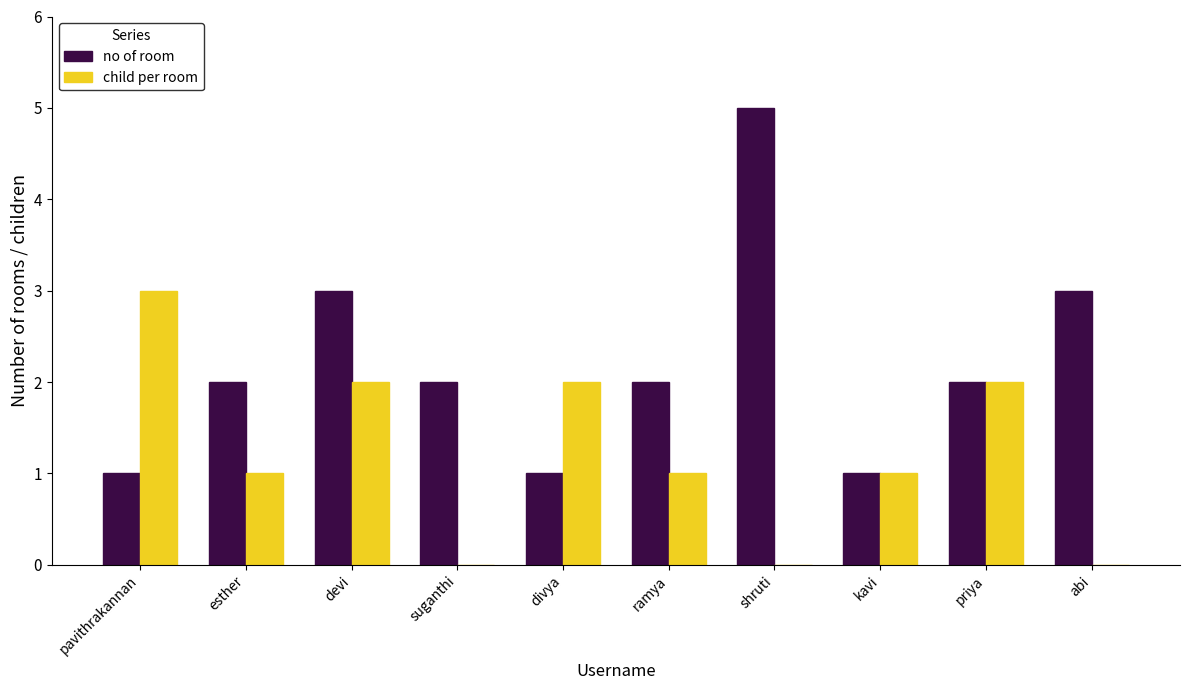

Between pavithrakannan and suganthi, which series saw the biggest shift?

child per room